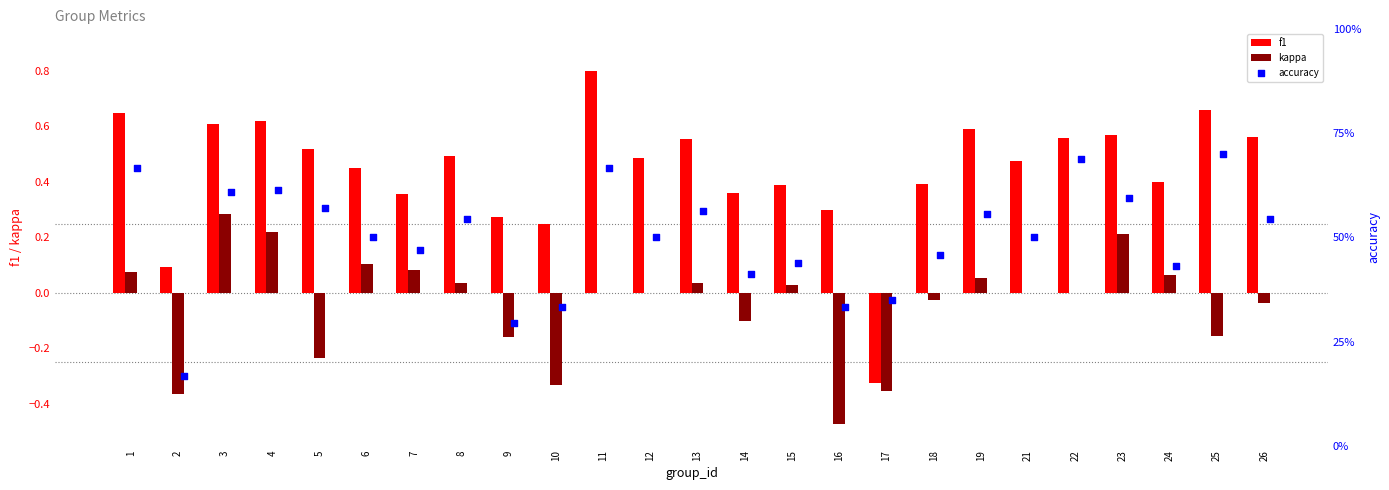

The f1 series shows 0.4 at 18. True or false?

True